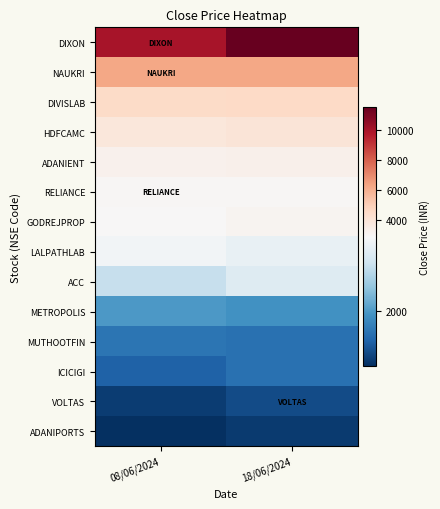

At how many categories does at least one series exceed 9308?

2